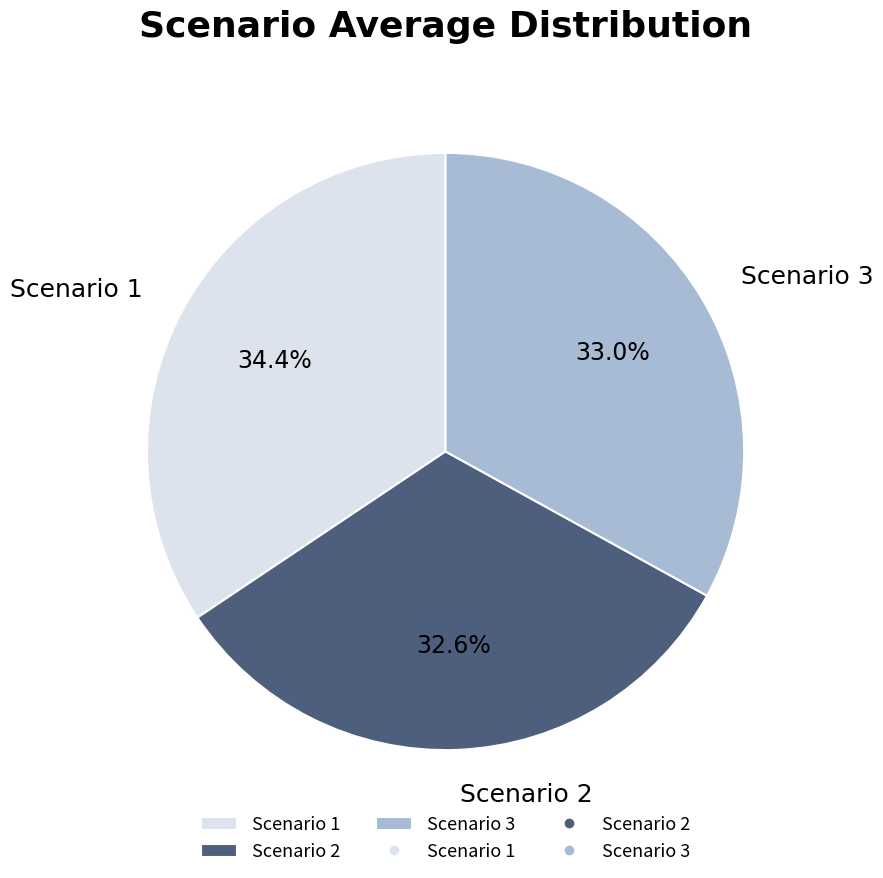

Approximately how many times larger is the value at Scenario 1 compared to Scenario 3?

1.0